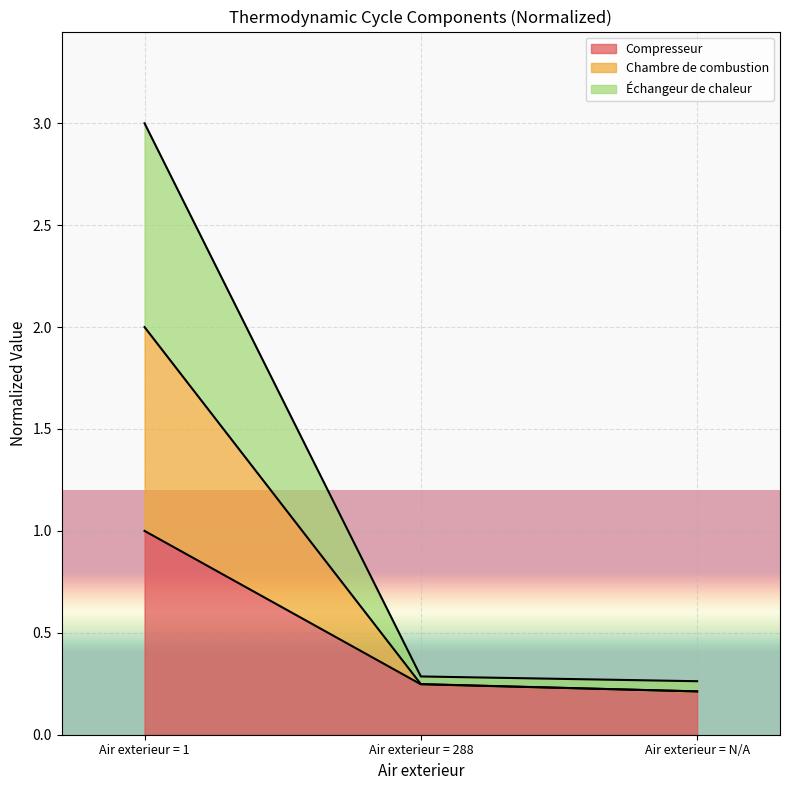

At which label does Compresseur reach its peak?

Air exterieur = 1